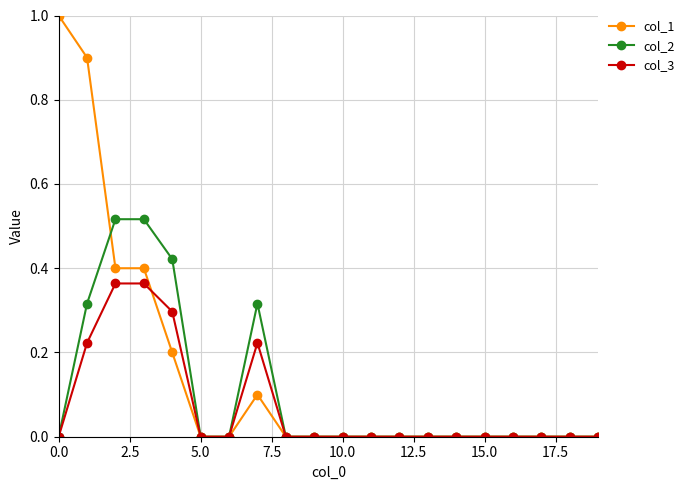

True or false: col_3 has more than 0 points higher than both neighbors.

True